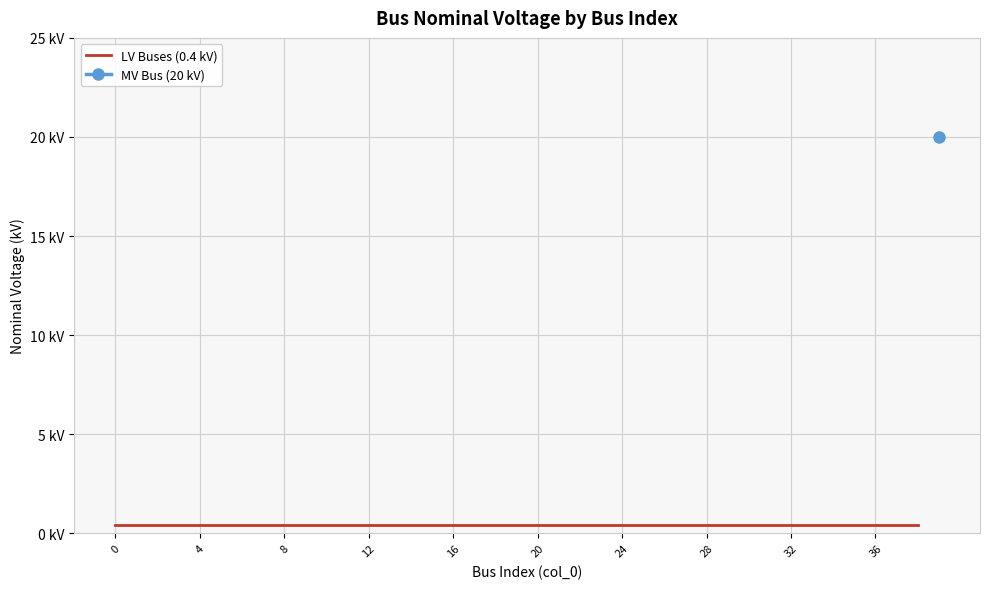

What is the sum of the values at 2 and 29?

0.8